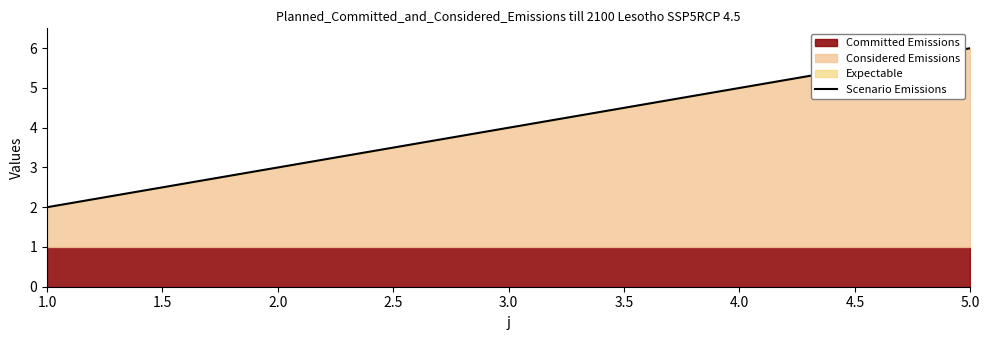

The value of Scenario Emissions at 3.0 is 2. True or false?

False